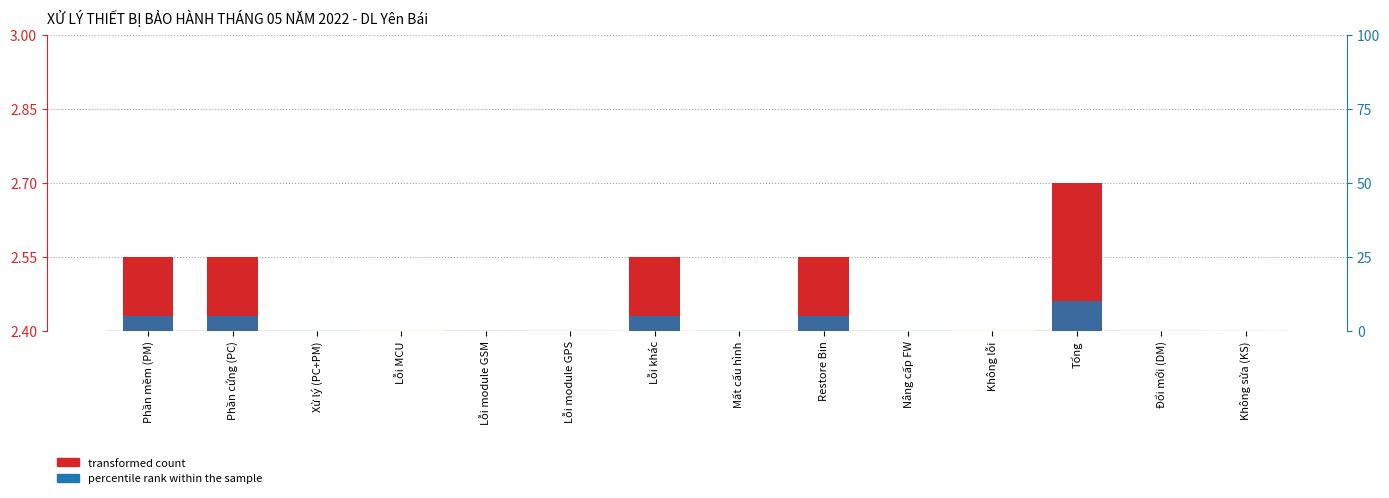

Count the number of data series in this chart.

2